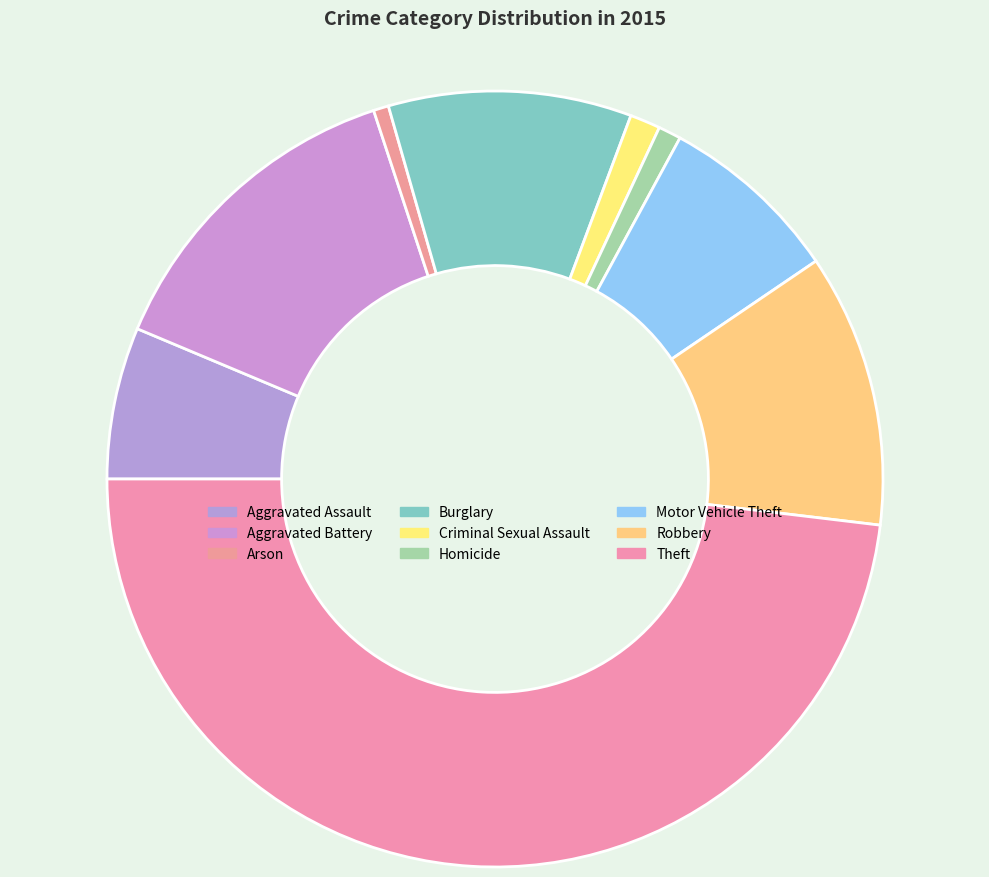

Count the number of slices in the pie.

9